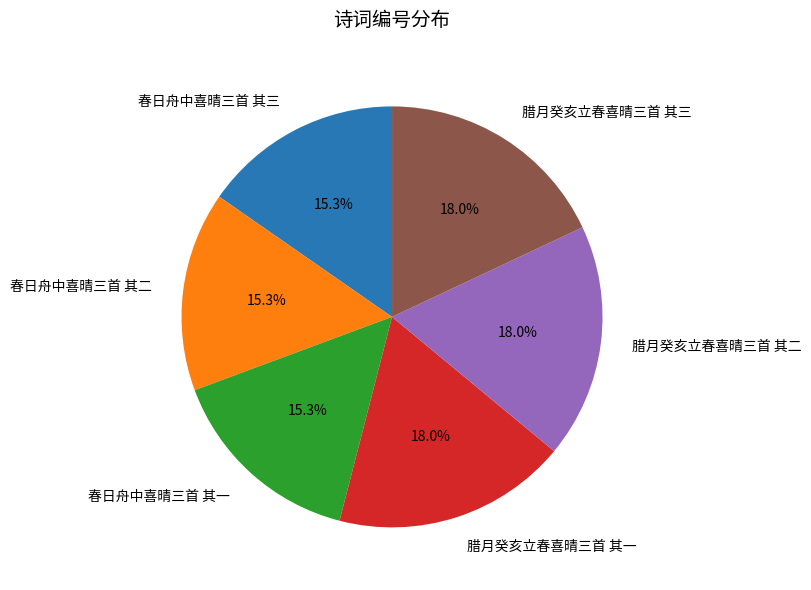

To the nearest percent, what portion does 春日舟中喜晴三首 其一 represent?

15%